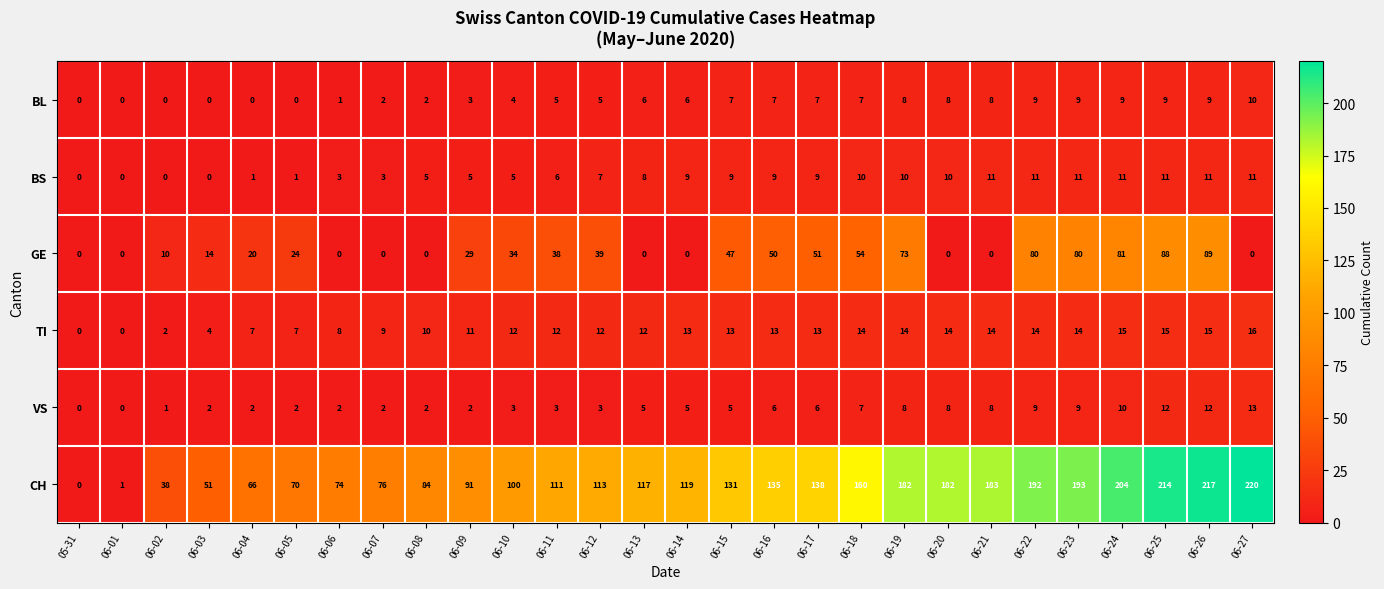

What is the sum of the VS values at 06-12 and 06-18?

10